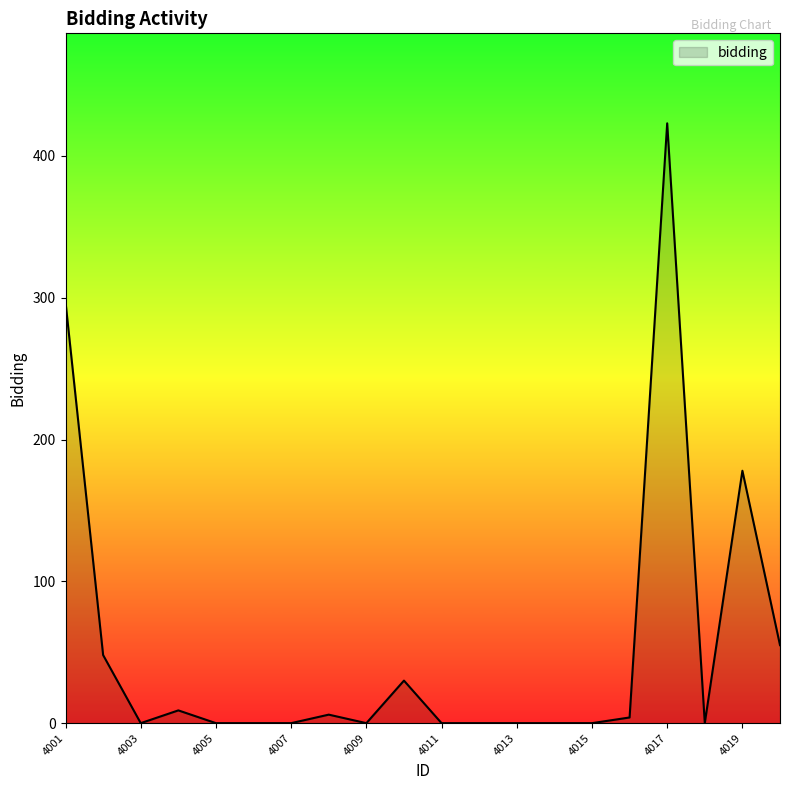

What is the maximum value shown in the chart?

423